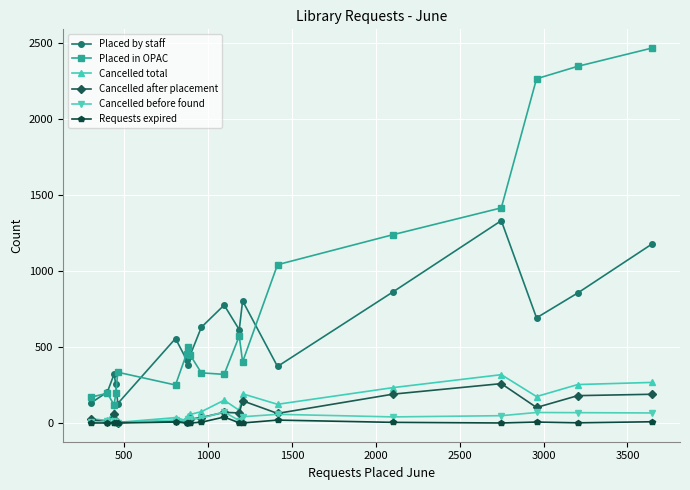

Which series has the largest total across all categories?

Placed in OPAC